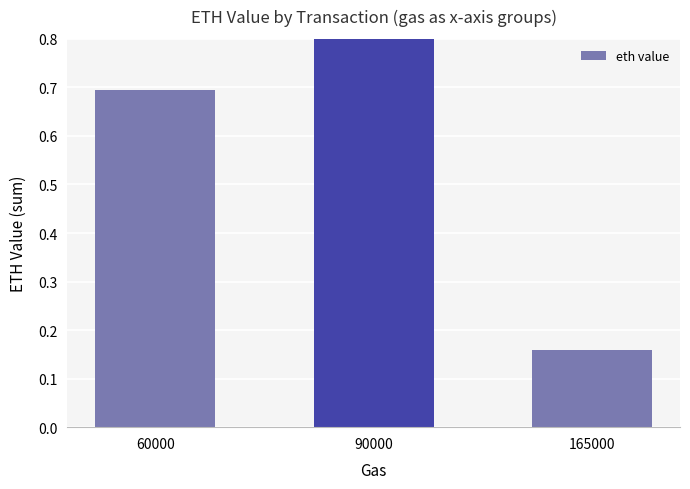

Rank the categories by value from highest to lowest.

90000, 60000, 165000